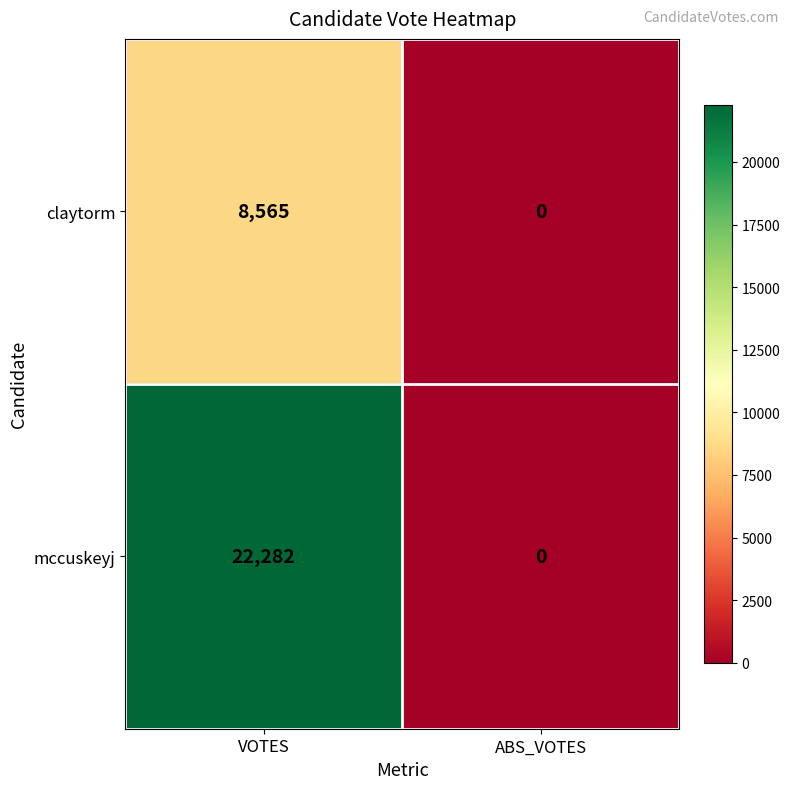

The value of mccuskeyj at VOTES is 22282. True or false?

True